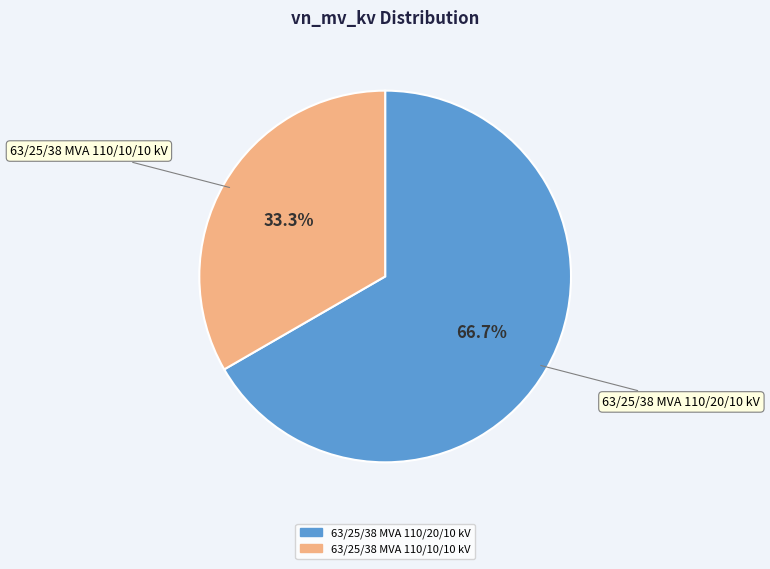

Which category has the biggest portion of the pie?

63/25/38 MVA 110/20/10 kV